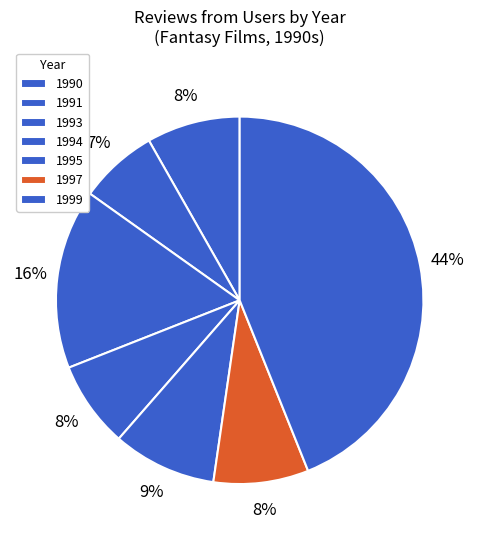

To the nearest percent, what is the combined percentage of 1999 and 1997?

52%